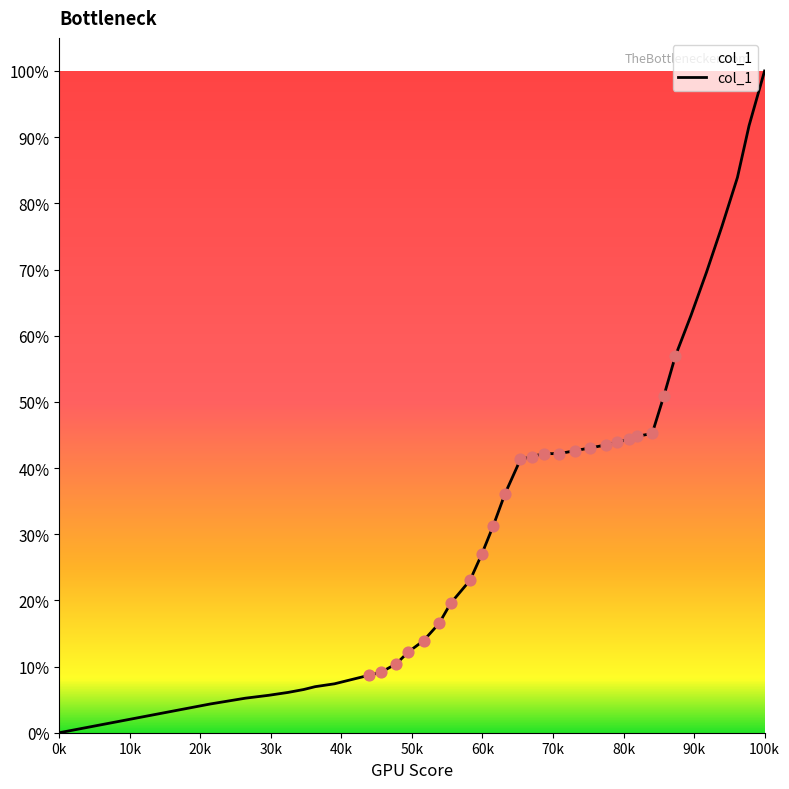

Is this an area chart (filled region under the line)?

Yes